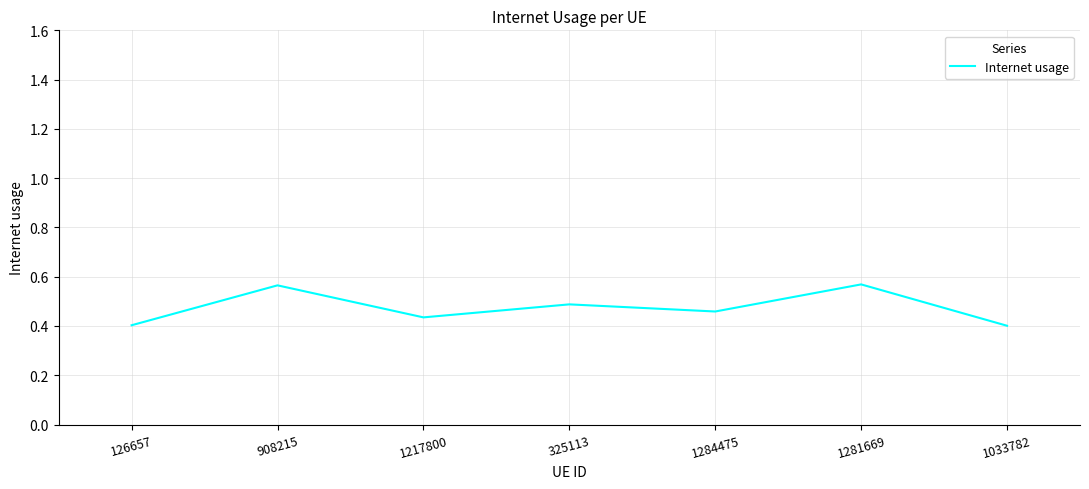

At which category does the data reach its first local peak?

908215